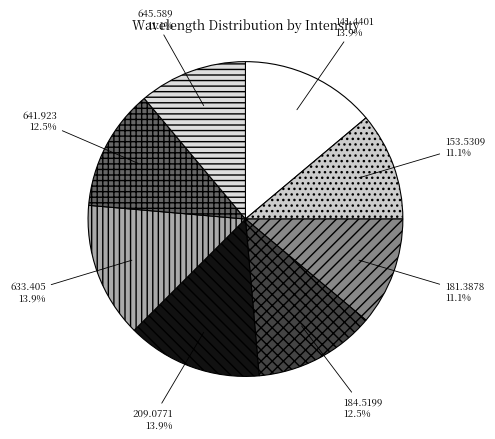

How many segments does this pie chart have?

8